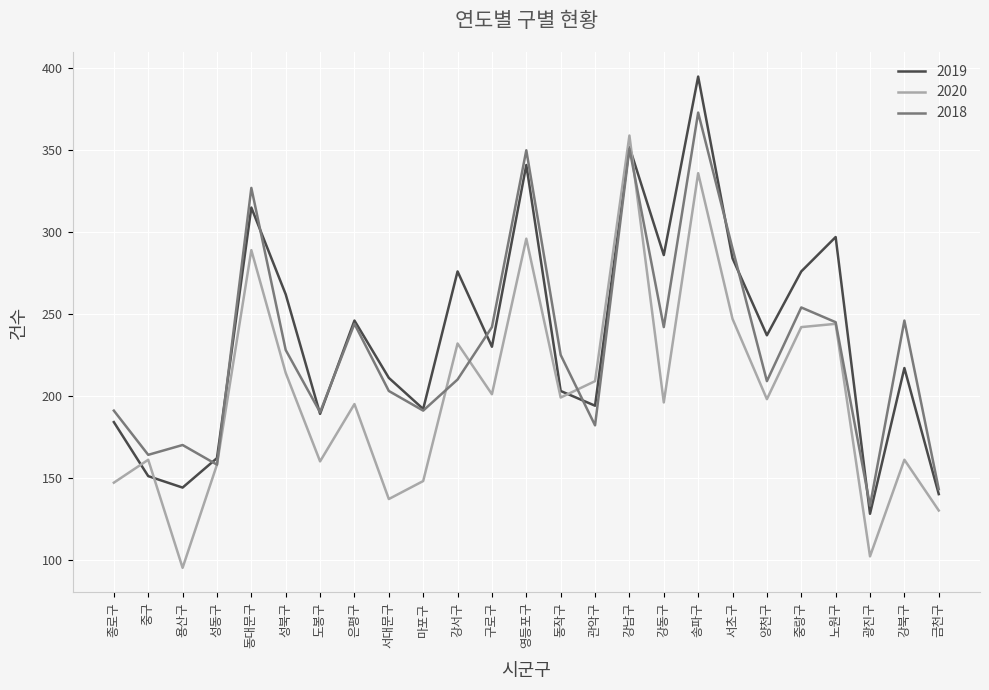

Is it true that 2020 equals 247 at 서초구?

True